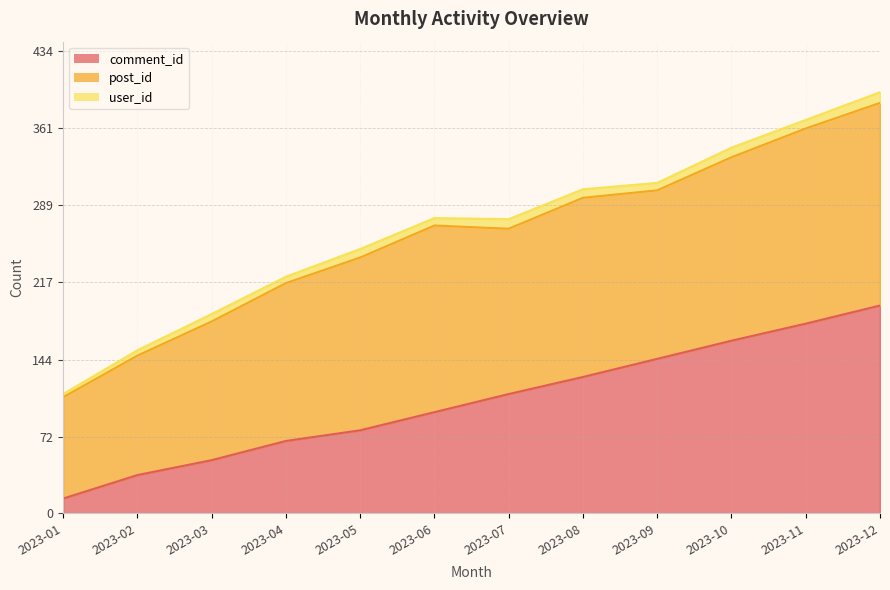

Where does the post_id series first go above 162?

2023-06